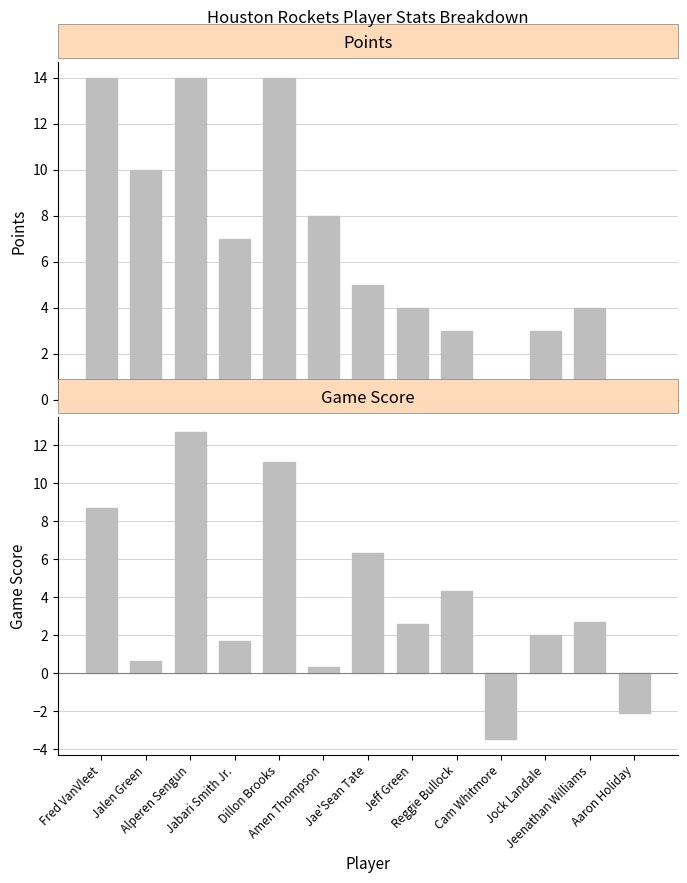

What is the value of the Game Score bar at the 8th from the left?

2.6